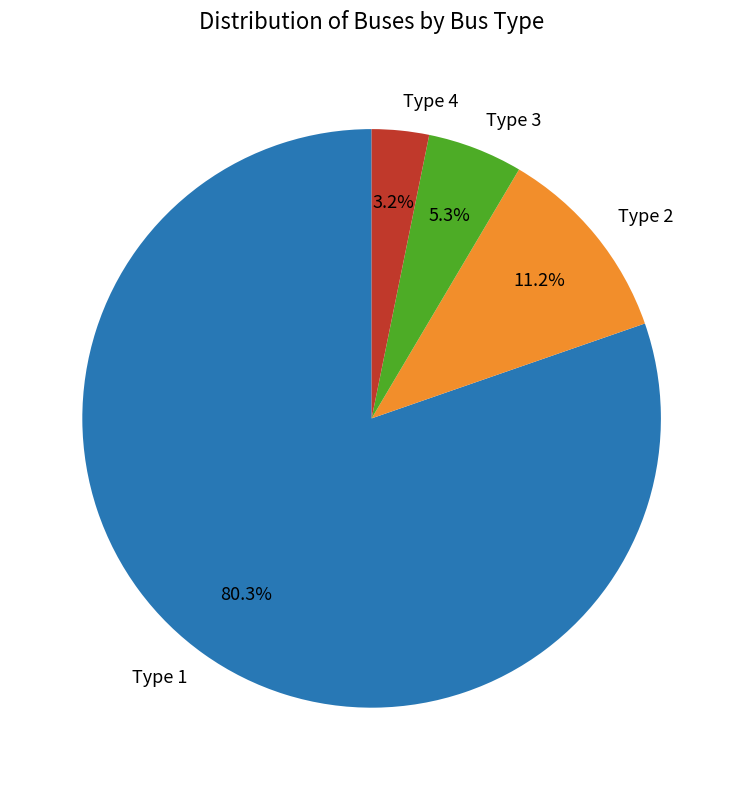

To the nearest percent, what is the difference between the largest and smallest slice percentages?

77%